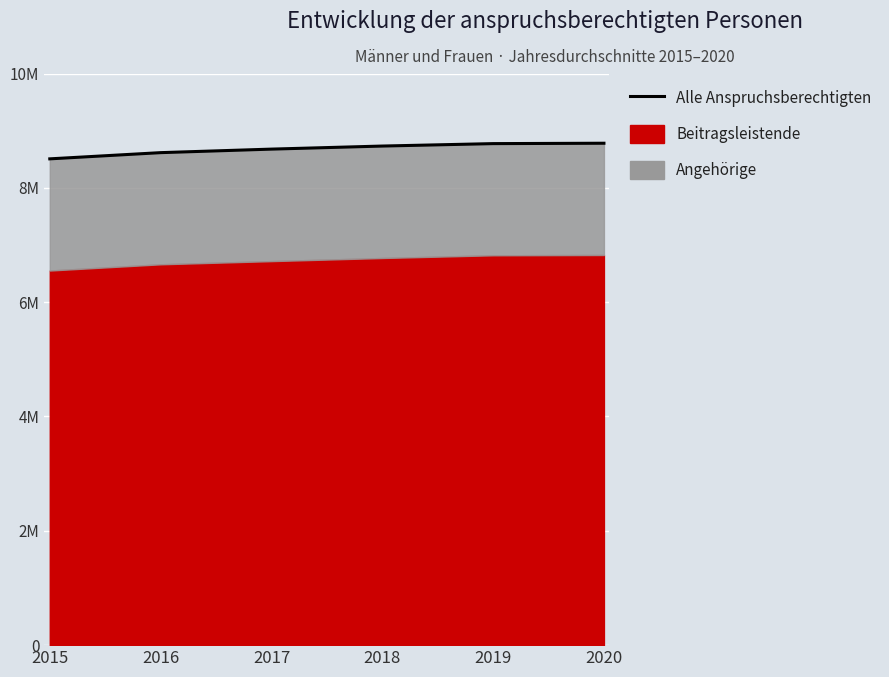

The chart shows a value of 5649663 at 2017. True or false?

False